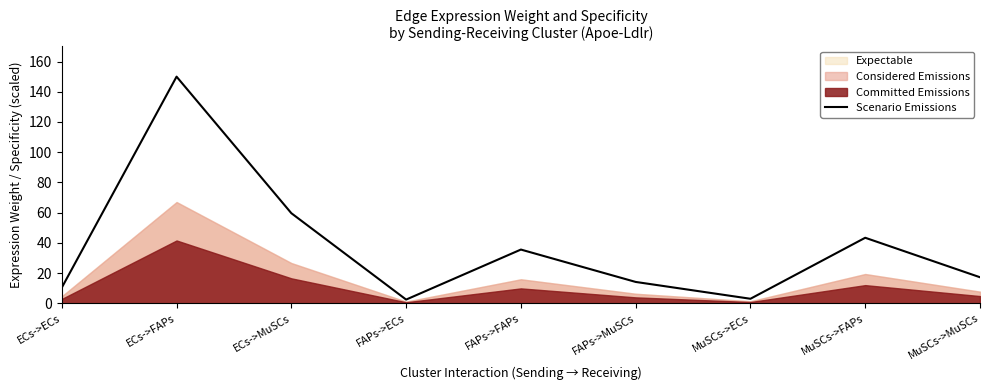

Which category has the highest value across all series?

ECs->FAPs